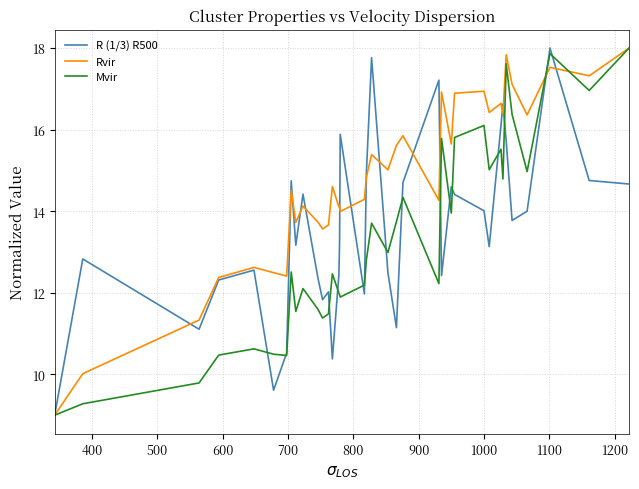

What is the difference between the maximum and minimum values in the Rvir series?

9.0